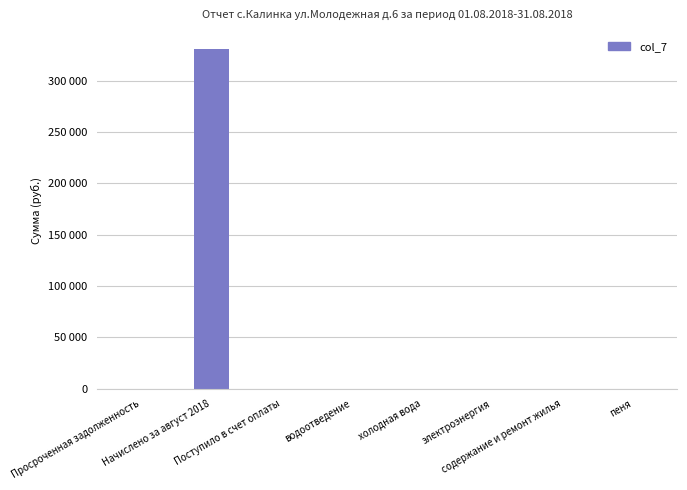

The value at пеня is 0.0. True or false?

True